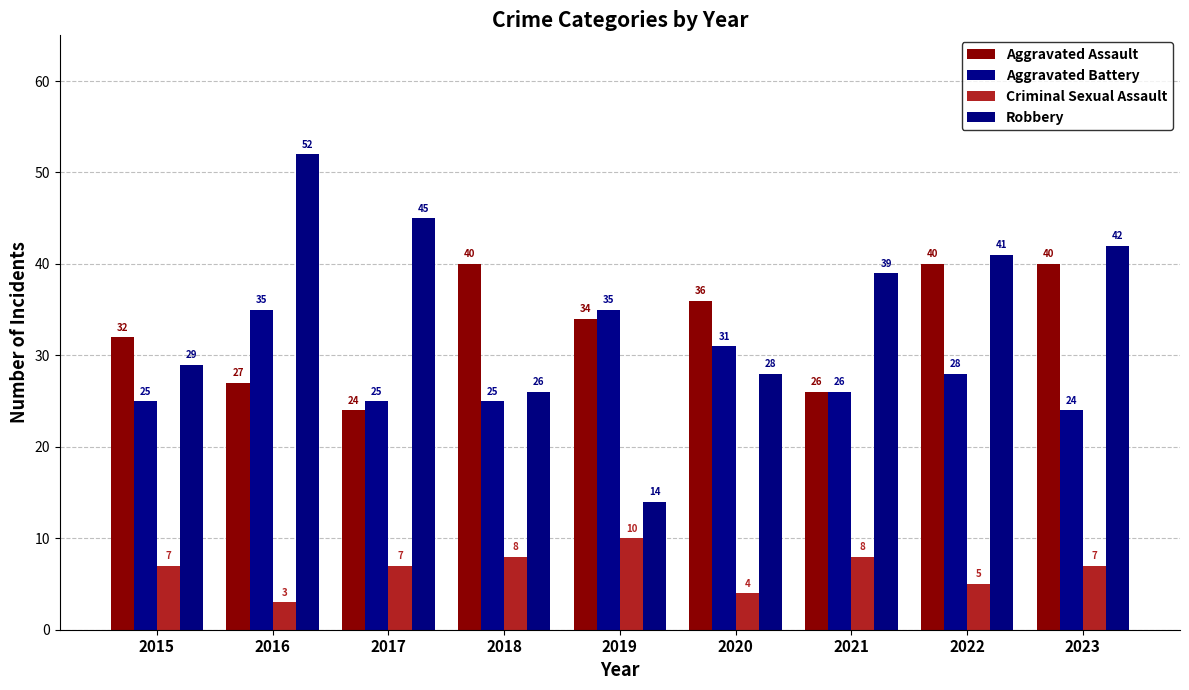

At which category does the chart reach its peak across all series?

2016